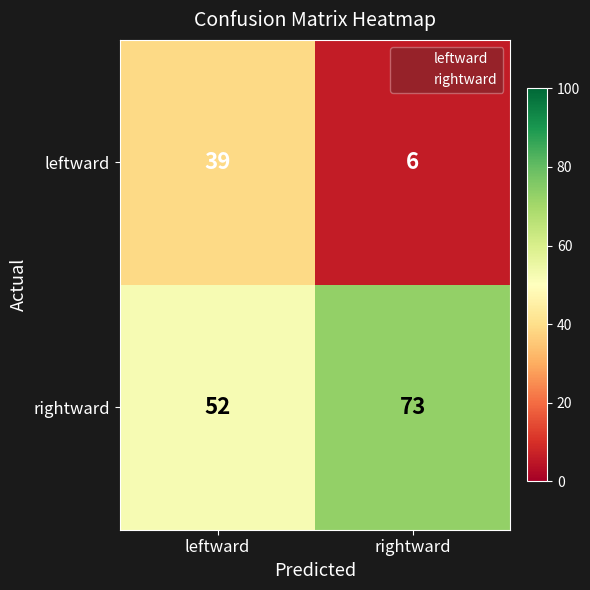

Reading left to right, extract all data points from this chart.

leftward: leftward=39	rightward=6
rightward: leftward=52	rightward=73